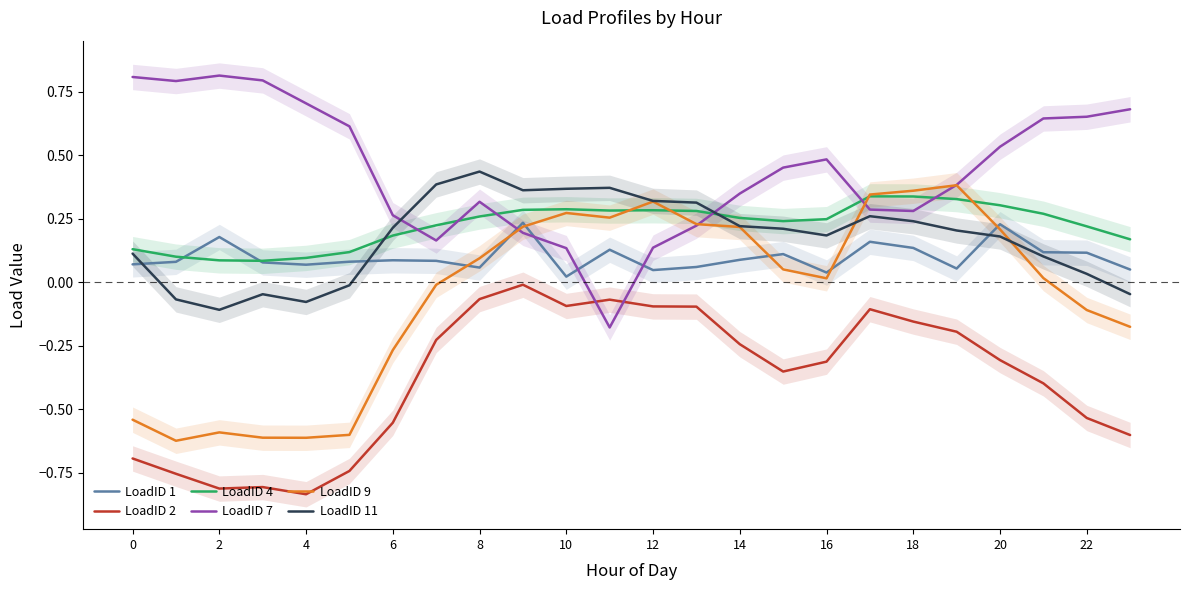

Is the value of LoadID 2 at 22 greater than the value of LoadID 4 at 8?

No